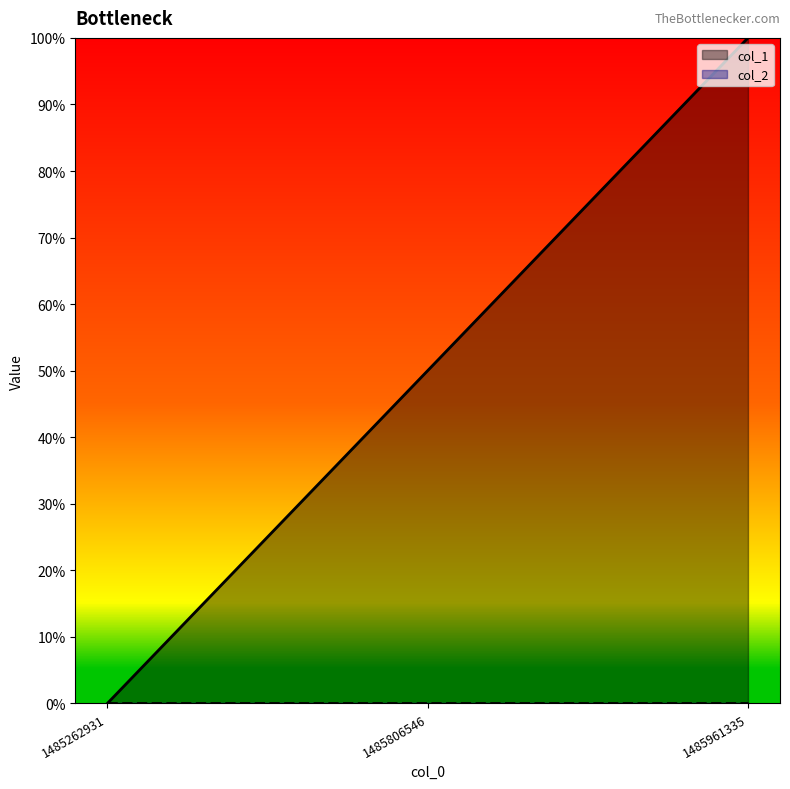

The value at 1485961335 is 145. True or false?

False